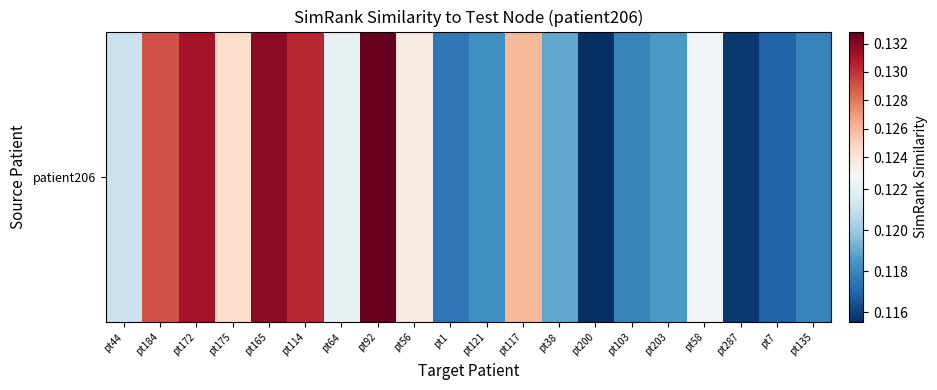

Reading left to right, extract all data points from this chart.

0.1	0.1	0.1	0.1	0.1	0.1	0.1	0.1	0.1	0.1	0.1	0.1	0.1	0.1	0.1	0.1	0.1	0.1	0.1	0.1